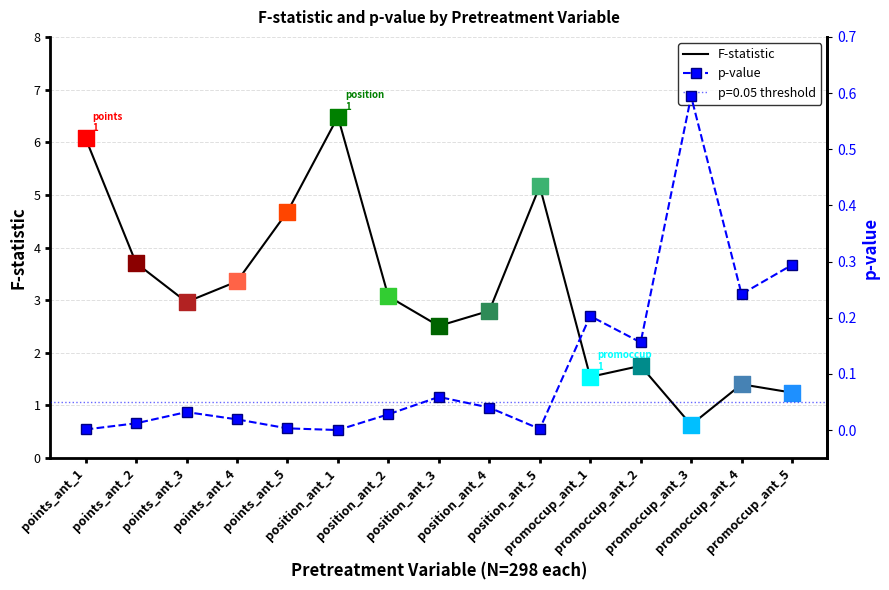

Which series has the widest spread of Y values?

F-statistic